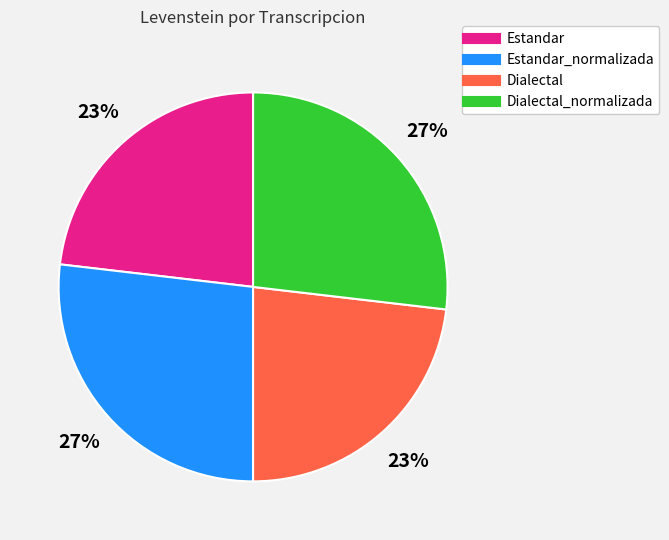

Is there any slice that represents more than half of the pie?

No